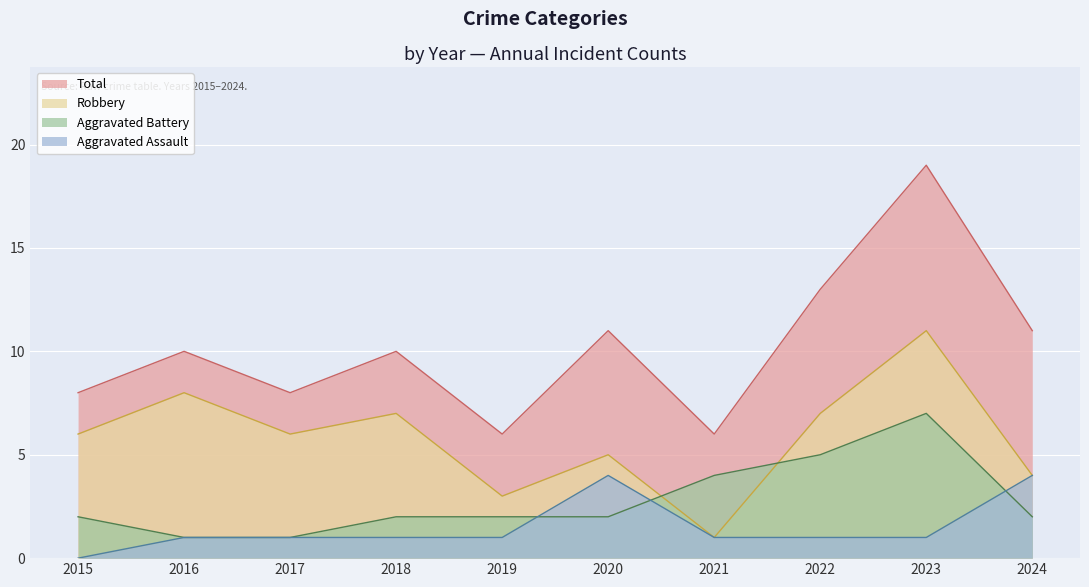

What is the total value across all series at 2024?

21